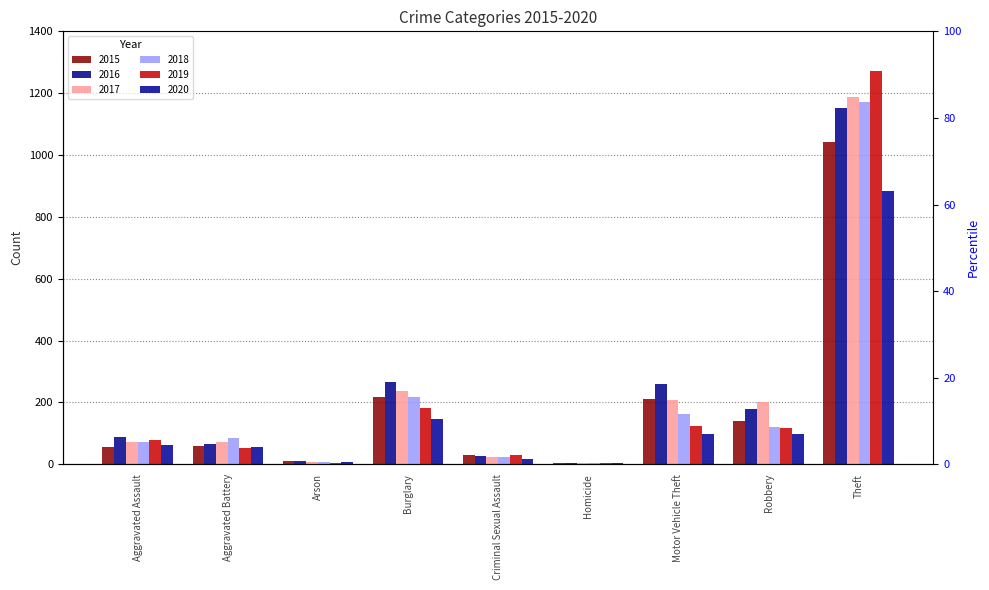

At how many categories does at least one series exceed 671?

1